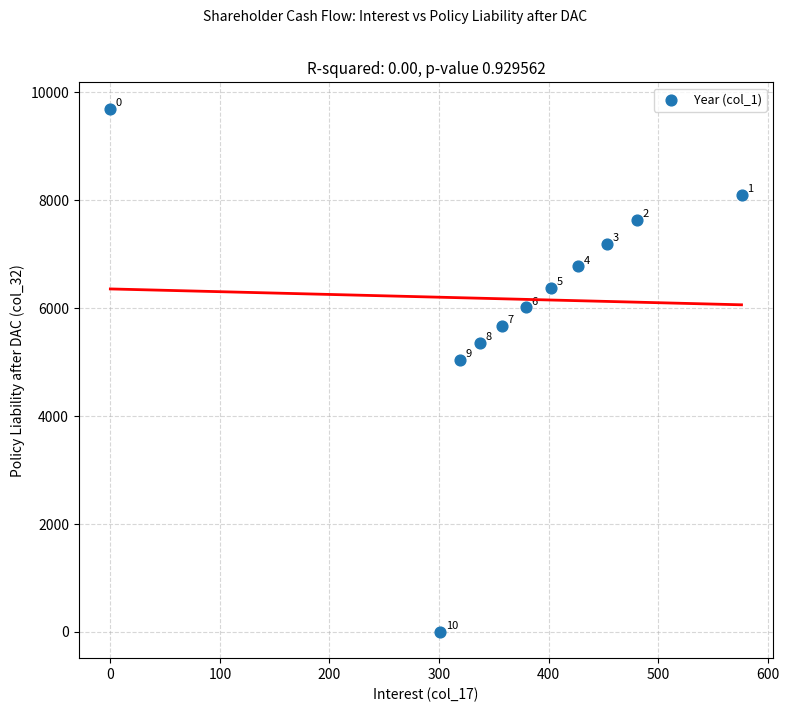

What Y value in the scatter plot is closest to 4850?

5048.3